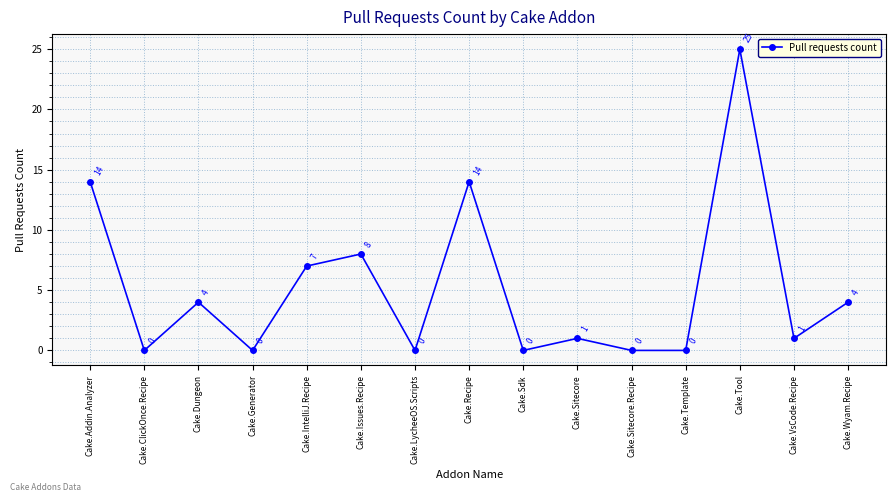

Between Cake.Recipe and Cake.Tool, which is larger?

Cake.Tool